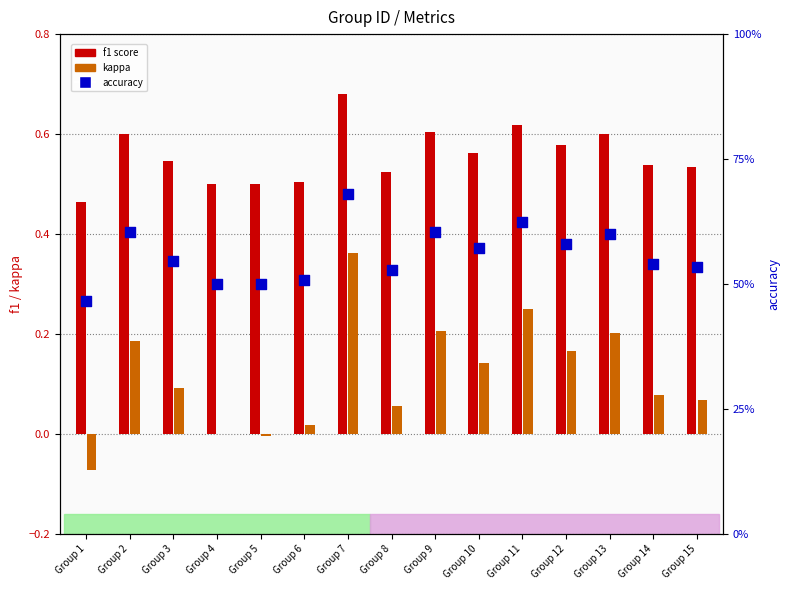

Which series has the largest Y range (max minus min)?

kappa